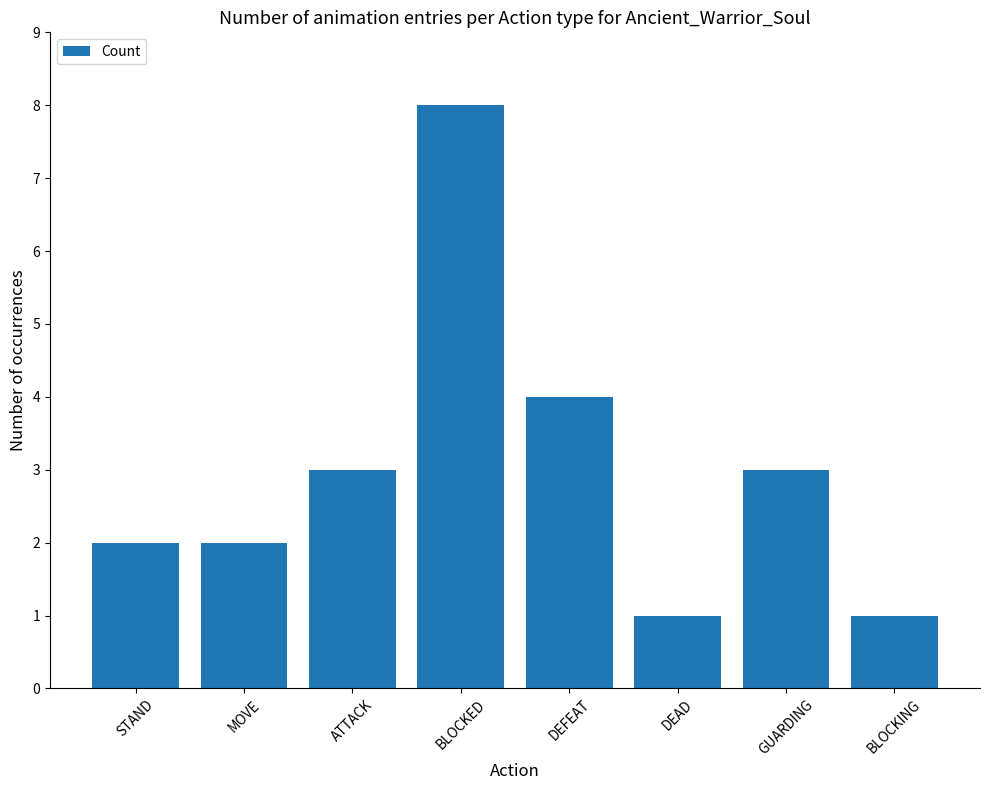

What is the ratio of the value at STAND to the value at ATTACK?

0.7